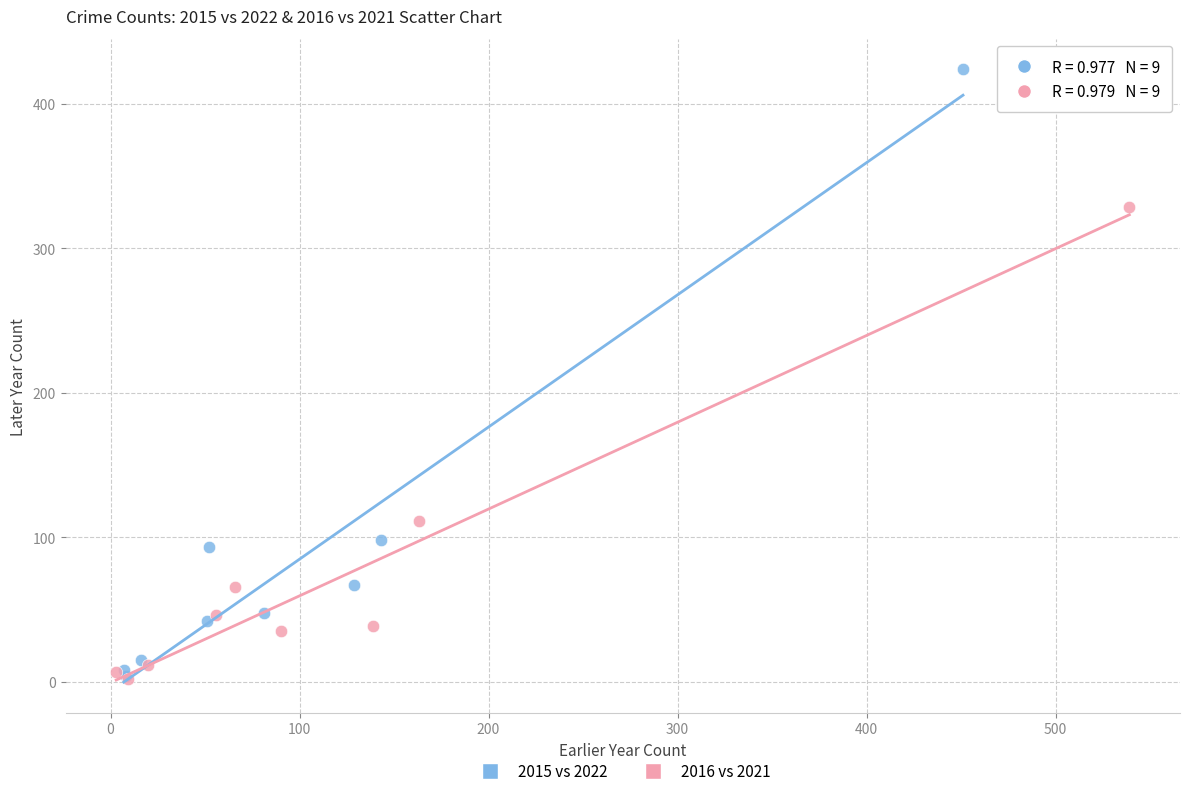

Which series contains the highest Y value?

2015 vs 2022